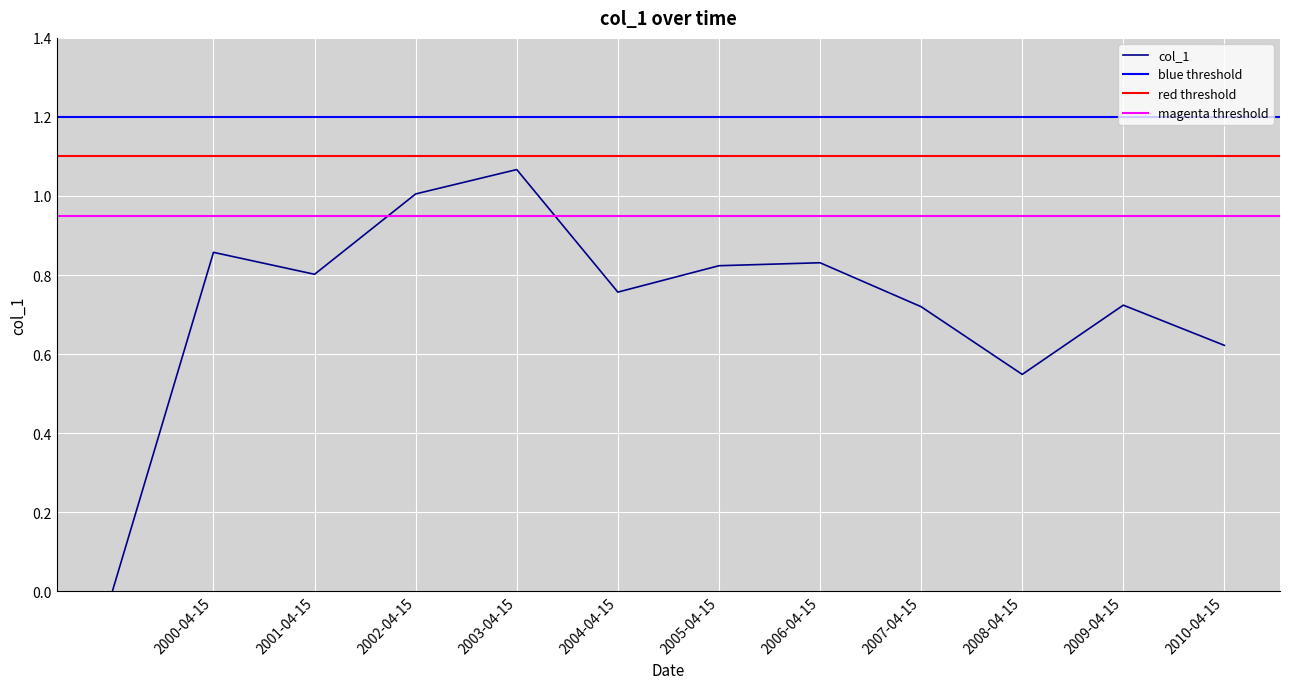

Reading right to left, transcribe all the data shown in this chart.

2010-04-15=0.6	2009-04-15=0.7	2008-04-15=0.5	2007-04-15=0.7	2006-04-15=0.8	2005-04-15=0.8	2004-04-15=0.8	2003-04-15=1.1	2002-04-15=1.0	2001-04-15=0.8	2000-04-15=0.9	=0.0